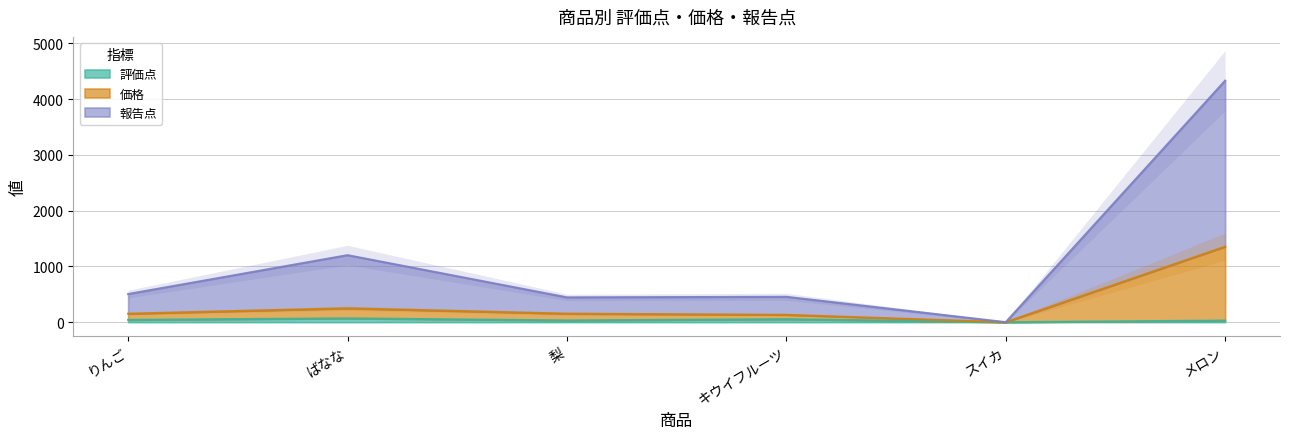

True or false: 価格 has a value of 1354.2 at メロン.

True